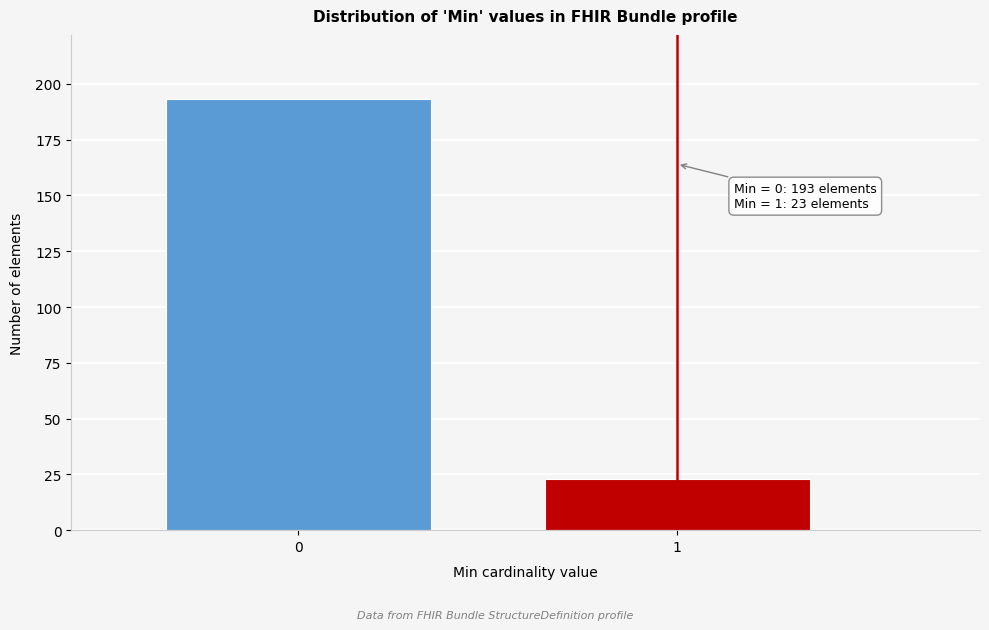

Reading left to right, extract all data points from this chart.

0=193	1=23